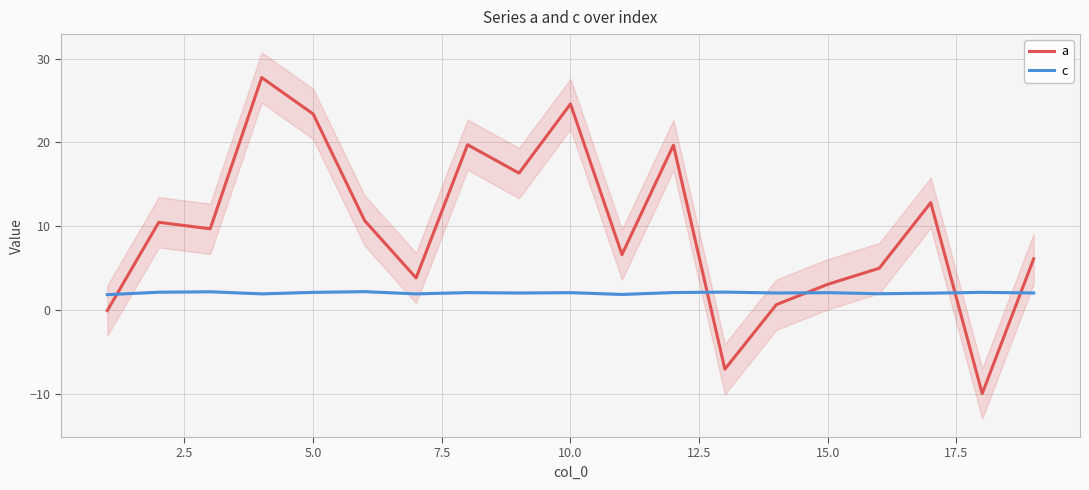

Rank the series by their maximum value, from highest to lowest.

a, c